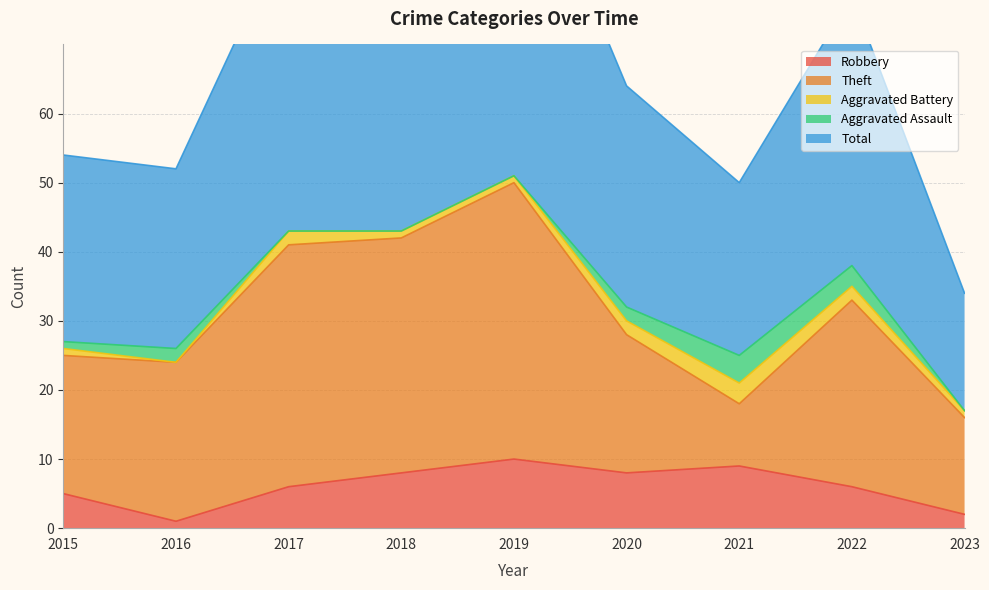

At which category is the sum across all series the highest?

2019